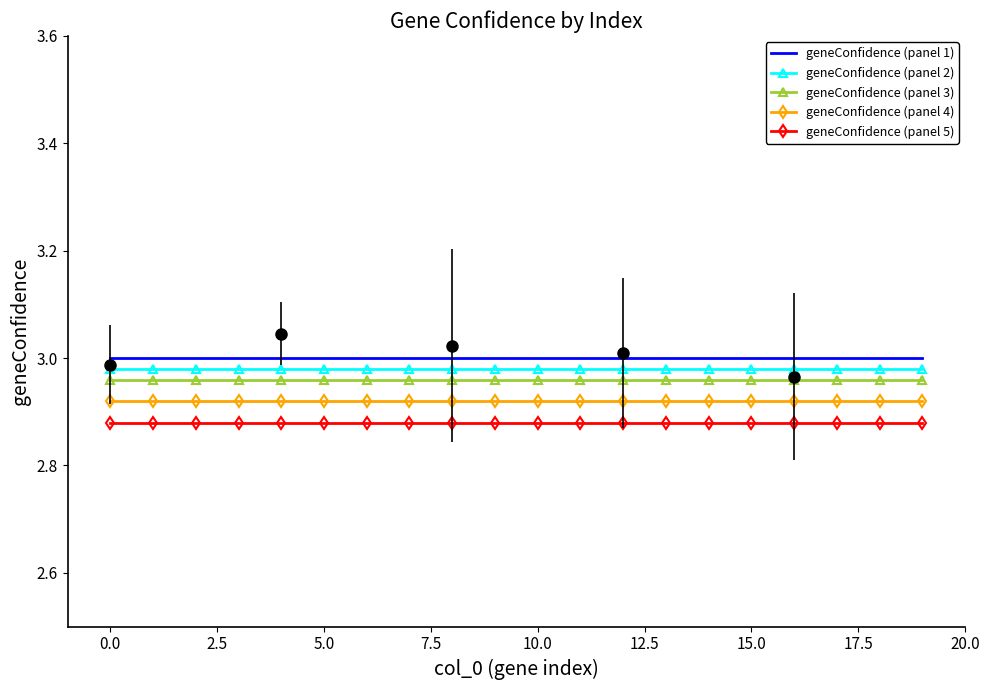

True or false: geneConfidence (panel 1) has a value of 1.5 at 5.0.

False